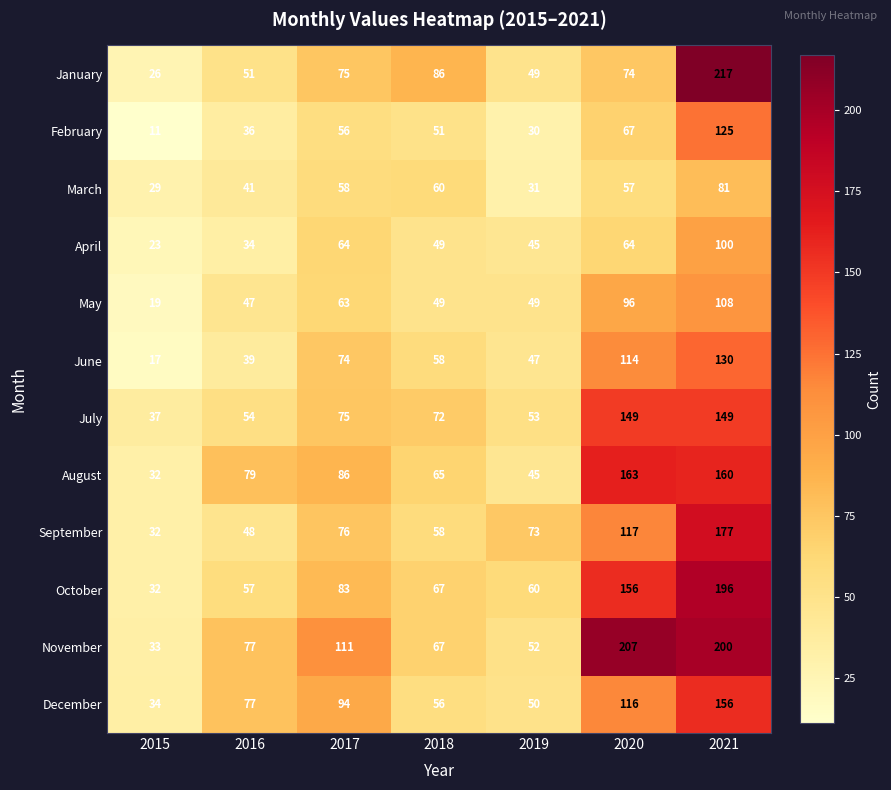

What is the approximate value of August at 2020?

163